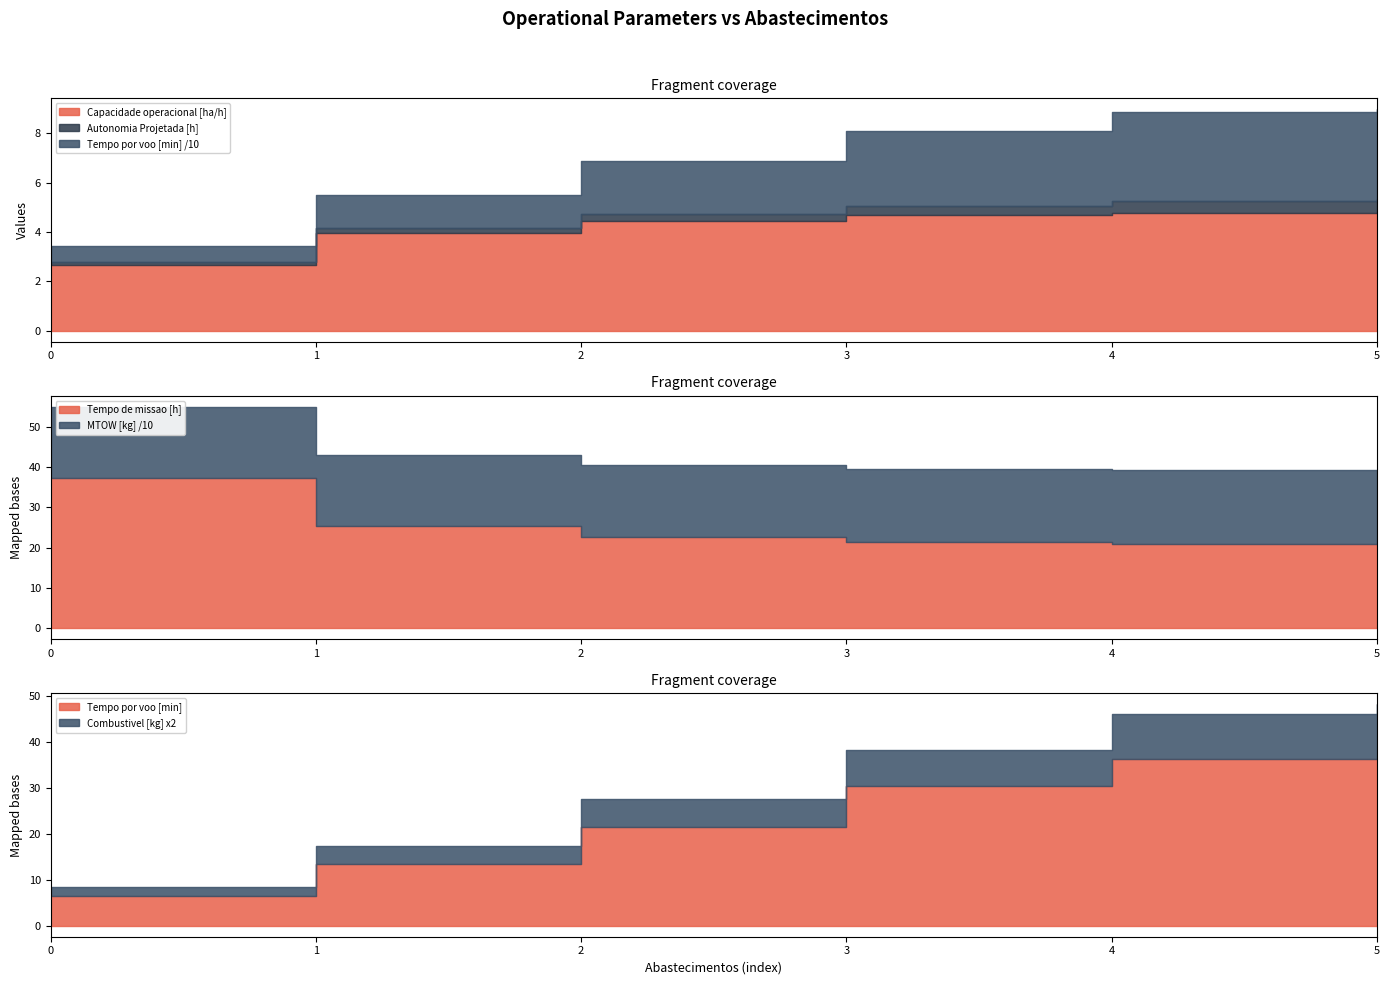

True or false: Capacidade operacional [ha/h] and Combustivel [kg] cross at least once.

True